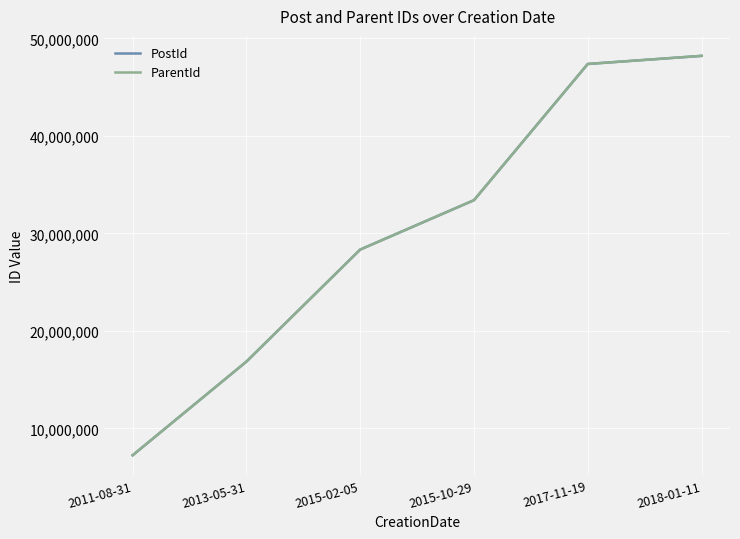

What value does the PostId series have at 2013-05-31?

16857176